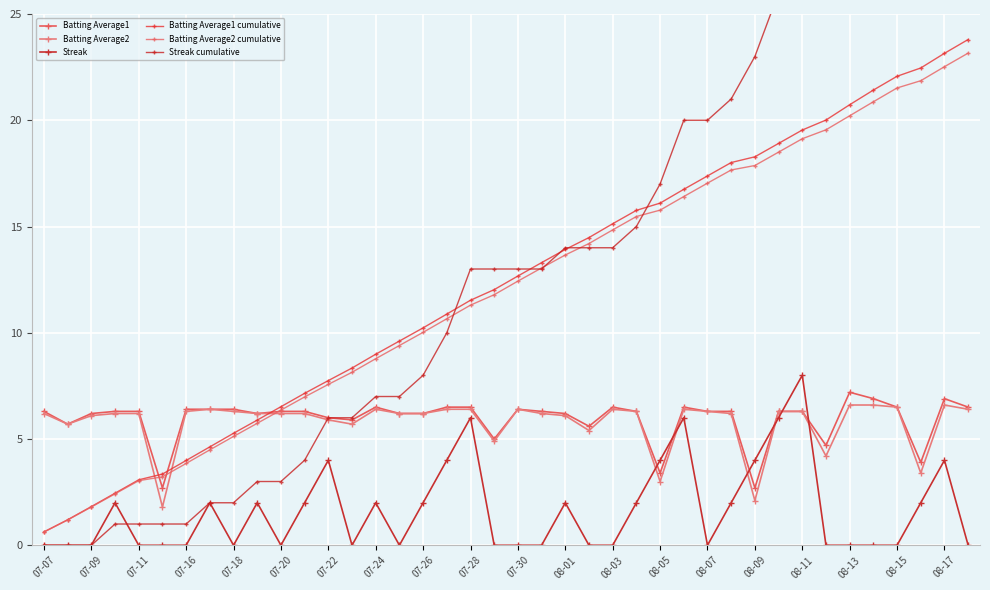

Reading left to right, transcribe all the data shown in this chart.

Batting Average1: 6.3	5.7	6.2	6.3	6.3	2.7	6.4	6.4	6.4	6.2	6.3	6.3	6.0	5.9	6.5	6.2	6.2	6.5	6.5	5.0	6.4	6.3	6.2	5.6	6.5	6.3	3.4	6.5	6.3	6.3	2.7	6.3	6.3	4.7	7.2	6.9	6.5	3.9	6.9	6.5
Batting Average2: 6.2	5.7	6.1	6.2	6.2	1.8	6.3	6.4	6.3	6.2	6.2	6.2	5.9	5.7	6.4	6.2	6.2	6.4	6.4	4.9	6.4	6.2	6.1	5.4	6.4	6.3	3.0	6.4	6.3	6.2	2.1	6.3	6.3	4.2	6.6	6.6	6.5	3.4	6.6	6.4
Streak: 0.0	0.0	0.0	2.0	0.0	0.0	0.0	2.0	0.0	2.0	0.0	2.0	4.0	0.0	2.0	0.0	2.0	4.0	6.0	0.0	0.0	0.0	2.0	0.0	0.0	2.0	4.0	6.0	0.0	2.0	4.0	6.0	8.0	0.0	0.0	0.0	0.0	2.0	4.0	0.0
Batting Average1 cumulative: 0.6	1.2	1.8	2.4	3.1	3.3	4.0	4.6	5.3	5.9	6.5	7.1	7.7	8.3	9.0	9.6	10.2	10.9	11.5	12.0	12.7	13.3	13.9	14.5	15.1	15.8	16.1	16.7	17.4	18.0	18.3	18.9	19.5	20.0	20.7	21.4	22.1	22.5	23.1	23.8
Batting Average2 cumulative: 0.6	1.2	1.8	2.4	3.0	3.2	3.8	4.5	5.1	5.7	6.4	7.0	7.6	8.1	8.8	9.4	10.0	10.7	11.3	11.8	12.4	13.0	13.7	14.2	14.8	15.5	15.8	16.4	17.0	17.7	17.9	18.5	19.1	19.5	20.2	20.9	21.5	21.9	22.5	23.2
Streak cumulative: 0.0	0.0	0.0	1.0	1.0	1.0	1.0	2.0	2.0	3.0	3.0	4.0	6.0	6.0	7.0	7.0	8.0	10.0	13.0	13.0	13.0	13.0	14.0	14.0	14.0	15.0	17.0	20.0	20.0	21.0	23.0	26.0	30.0	30.0	30.0	30.0	30.0	31.0	33.0	33.0